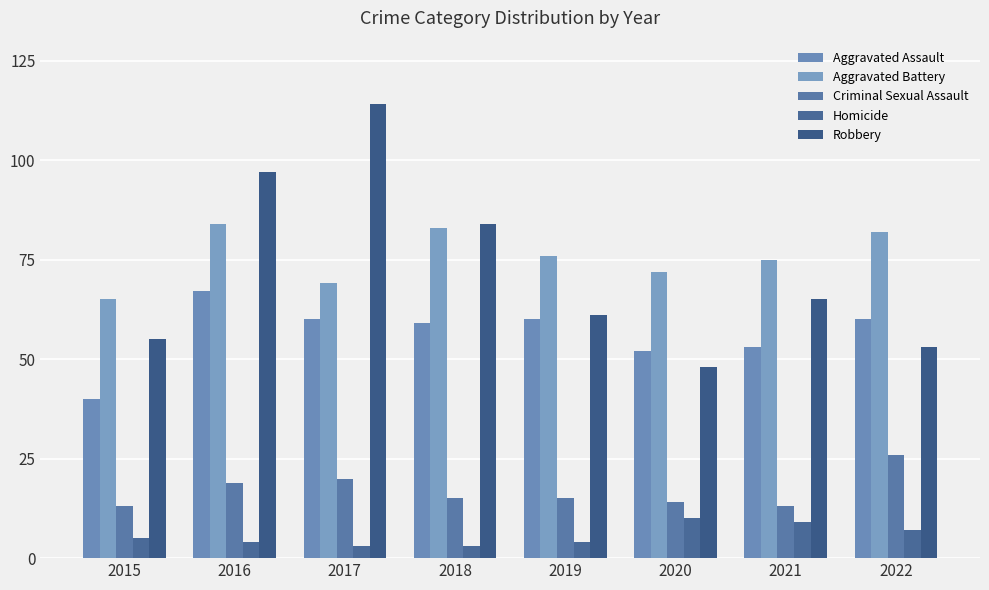

Reading right to left, extract all data points from this chart.

Aggravated Assault: 2022=60	2021=53	2020=52	2019=60	2018=59	2017=60	2016=67	2015=40
Aggravated Battery: 2022=82	2021=75	2020=72	2019=76	2018=83	2017=69	2016=84	2015=65
Criminal Sexual Assault: 2022=26	2021=13	2020=14	2019=15	2018=15	2017=20	2016=19	2015=13
Homicide: 2022=7	2021=9	2020=10	2019=4	2018=3	2017=3	2016=4	2015=5
Robbery: 2022=53	2021=65	2020=48	2019=61	2018=84	2017=114	2016=97	2015=55